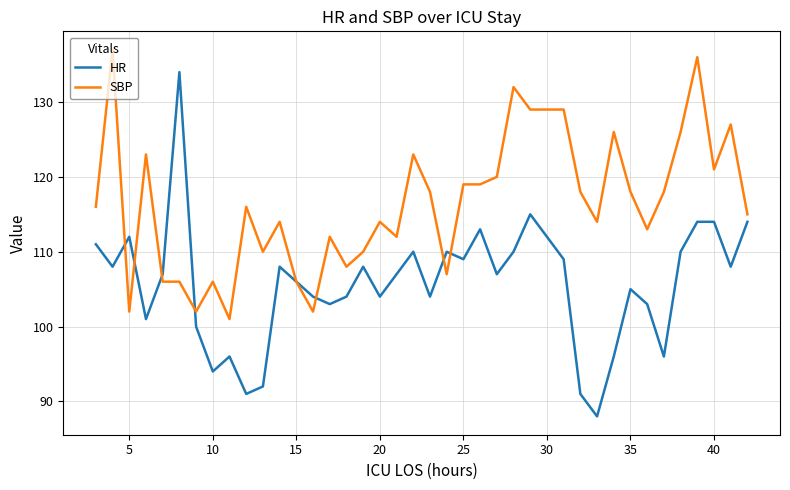

Which series has the largest total across all categories?

SBP